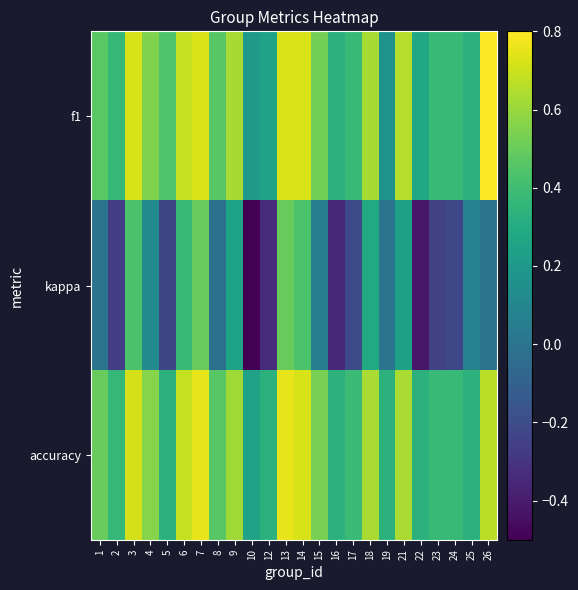

At 26, list the series in order from largest to smallest.

f1, accuracy, kappa